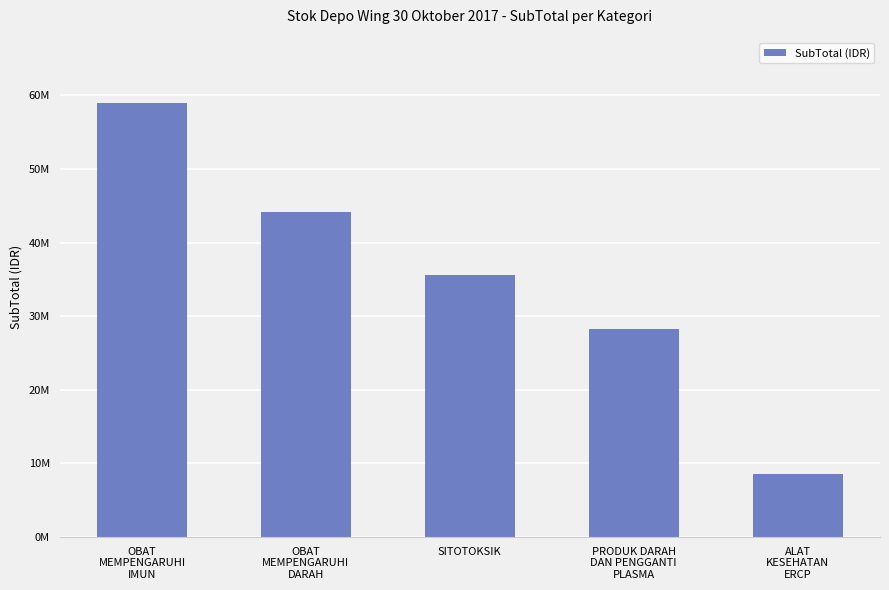

What is the smallest value displayed?

8558000